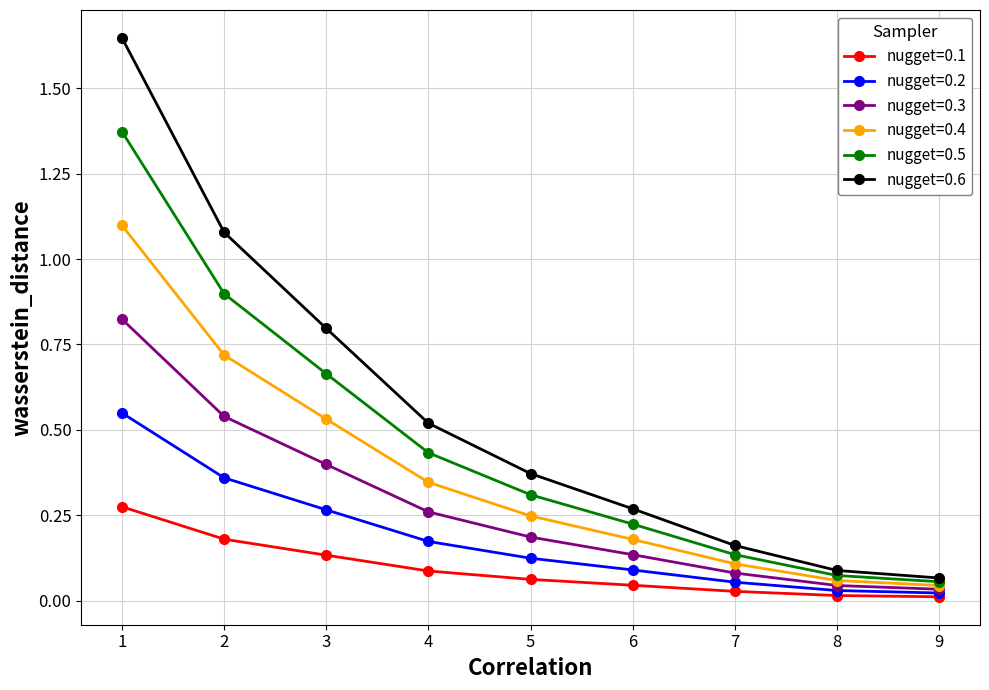

True or false: nugget=0.1 has more than 2 points higher than both neighbors.

False